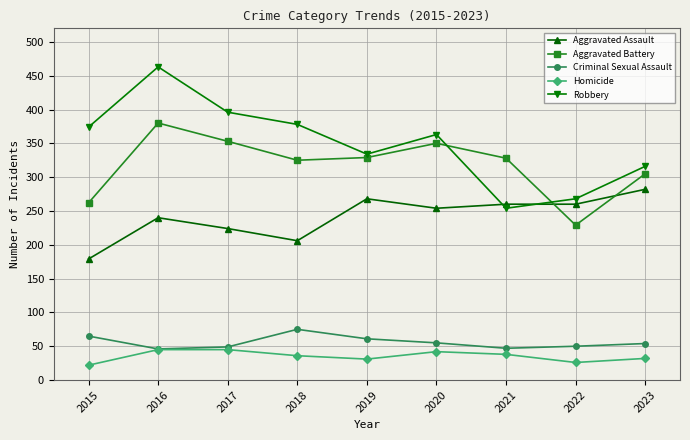

Which series changed the most between 2018 and 2023?

Aggravated Assault